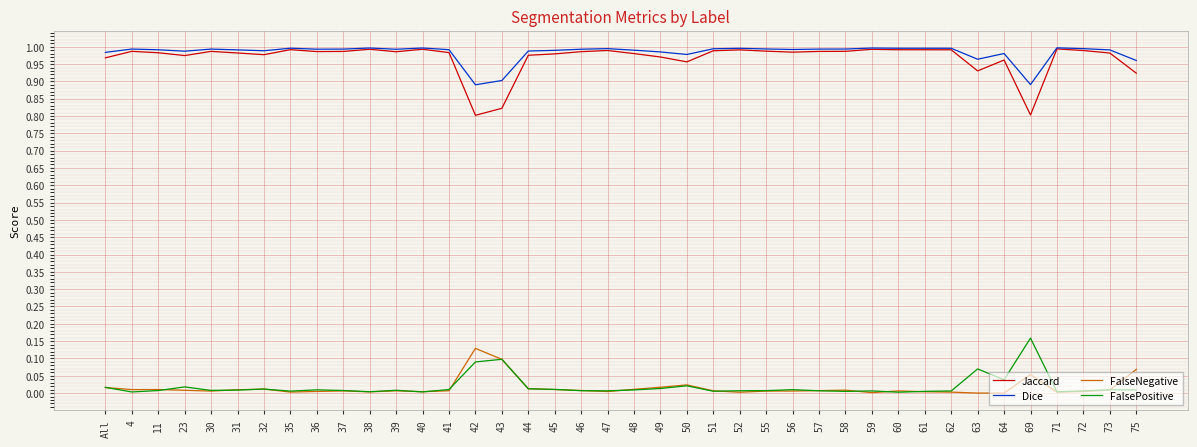

True or false: FalseNegative and Jaccard intersect in this chart.

False